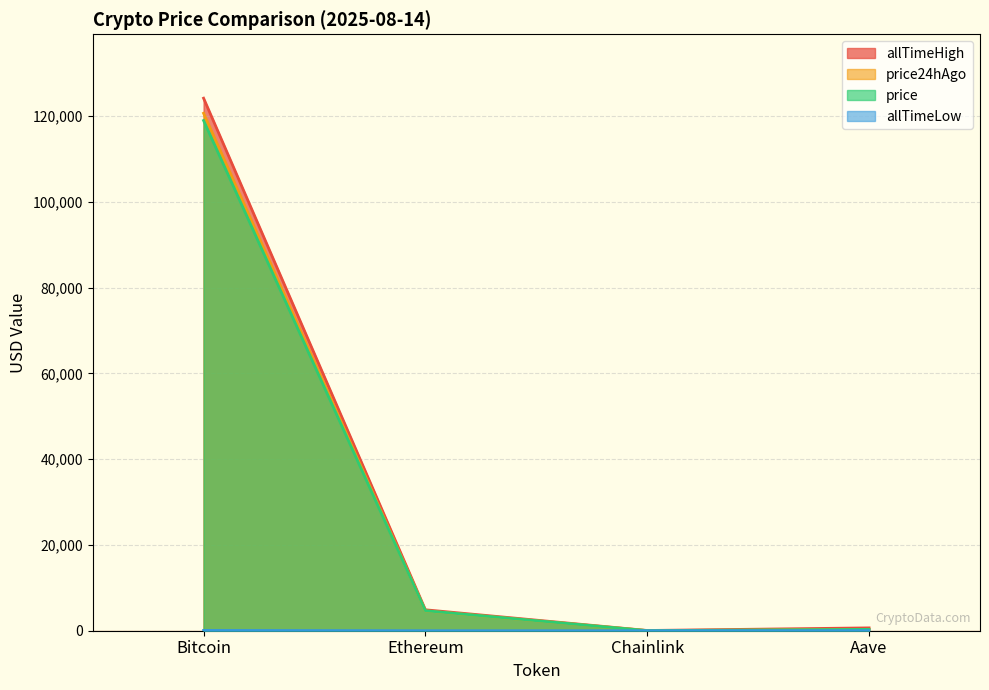

Which series changed the most between Bitcoin and Chainlink?

allTimeHigh